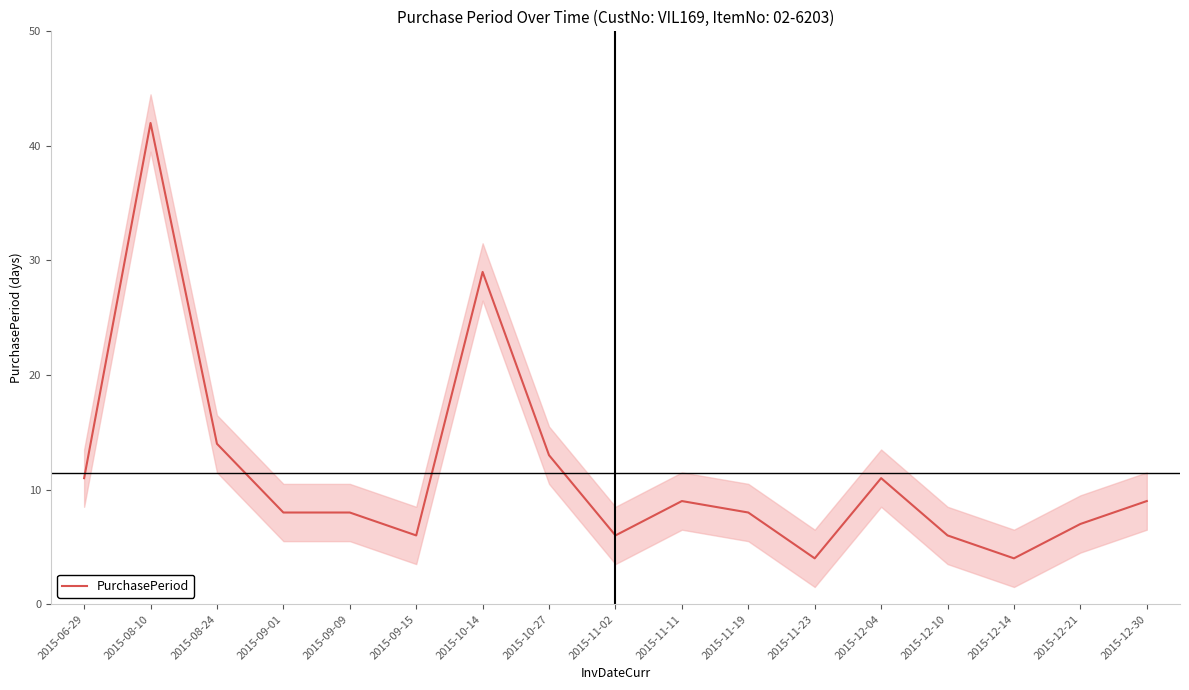

True or false: there are more than 2 points higher than both neighbors.

True